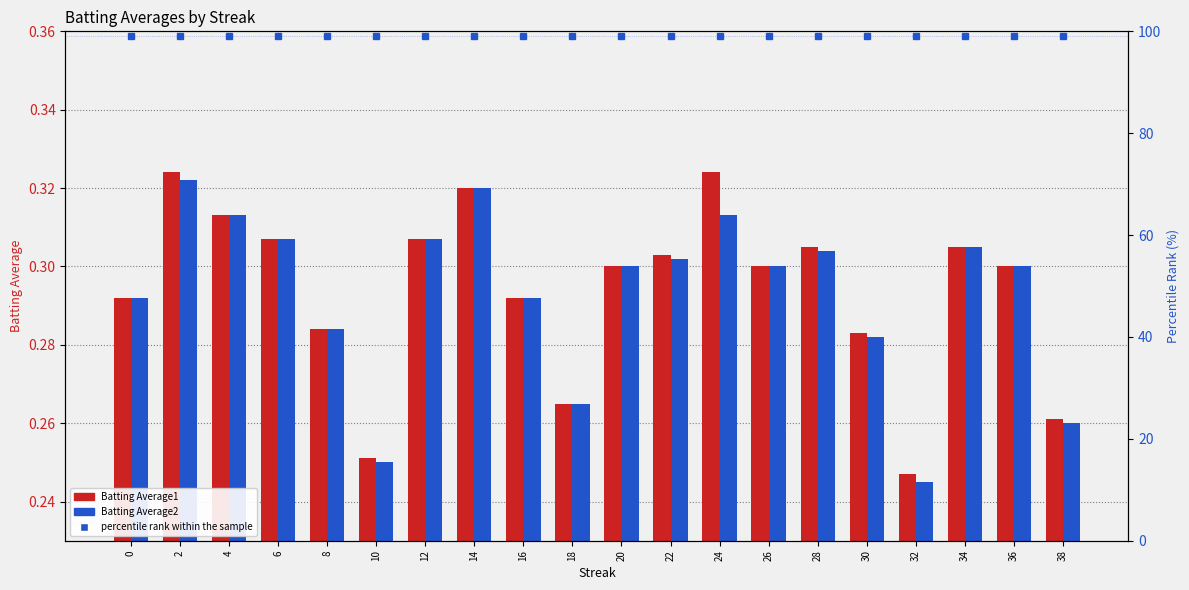

The value of Batting Average1 at 14 is 0.2. True or false?

False